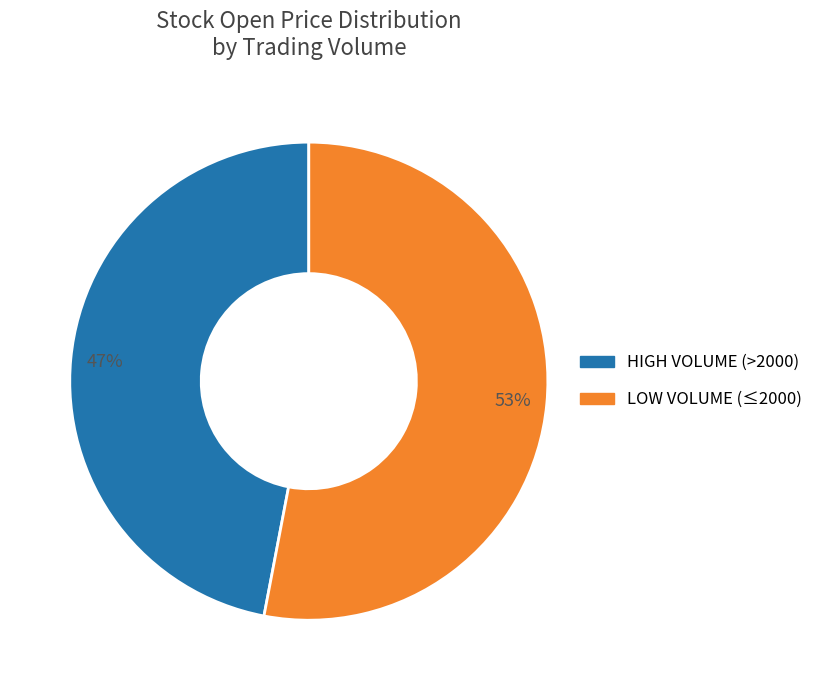

Is there a majority slice in this chart?

Yes